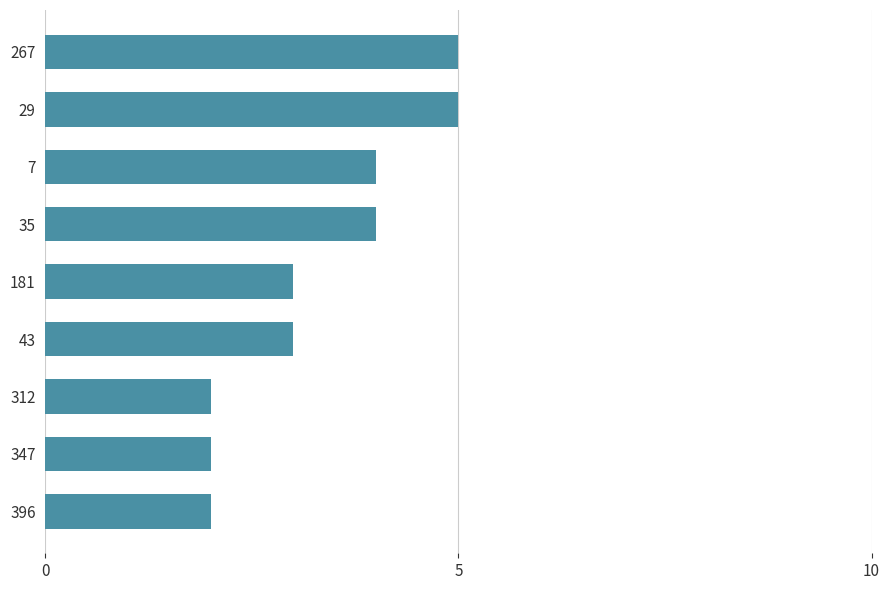

Does the chart contain stacked bars?

No